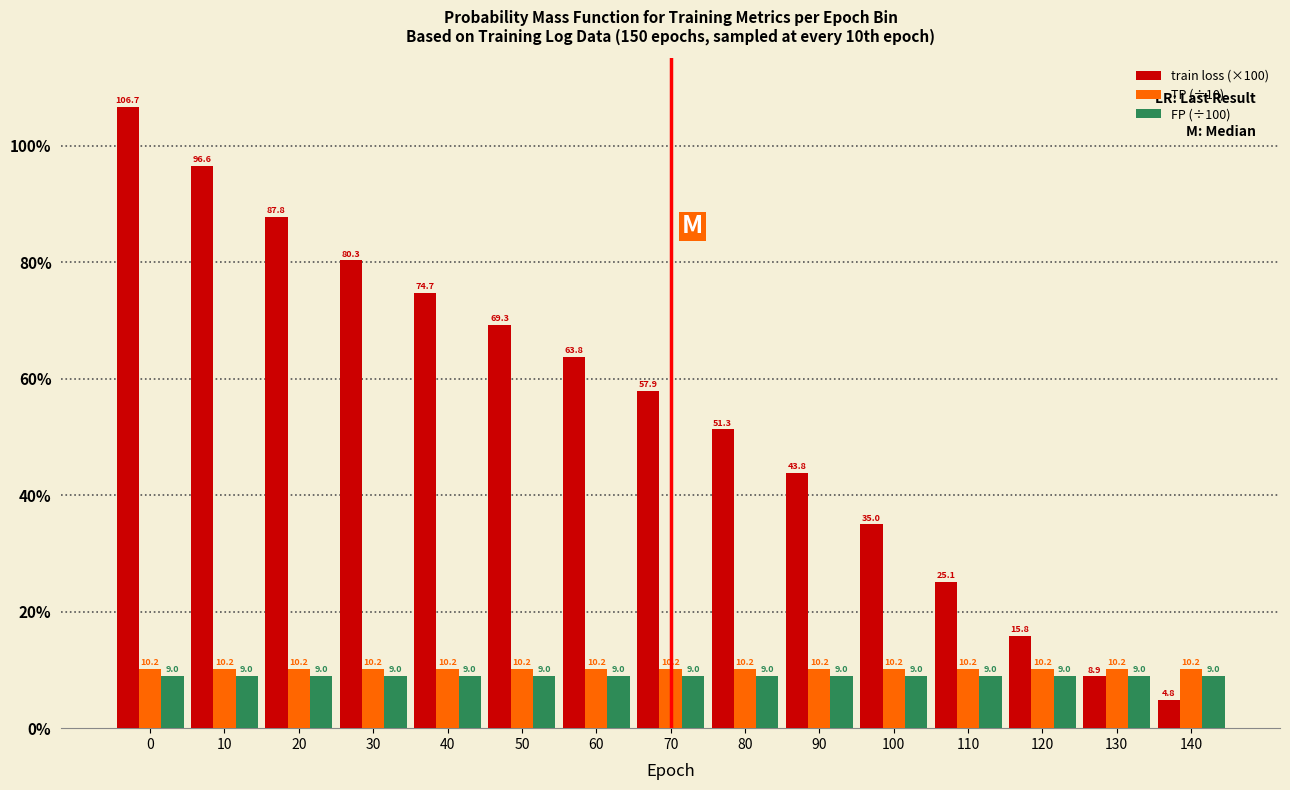

Which series has the largest total across all categories?

train loss (×100)